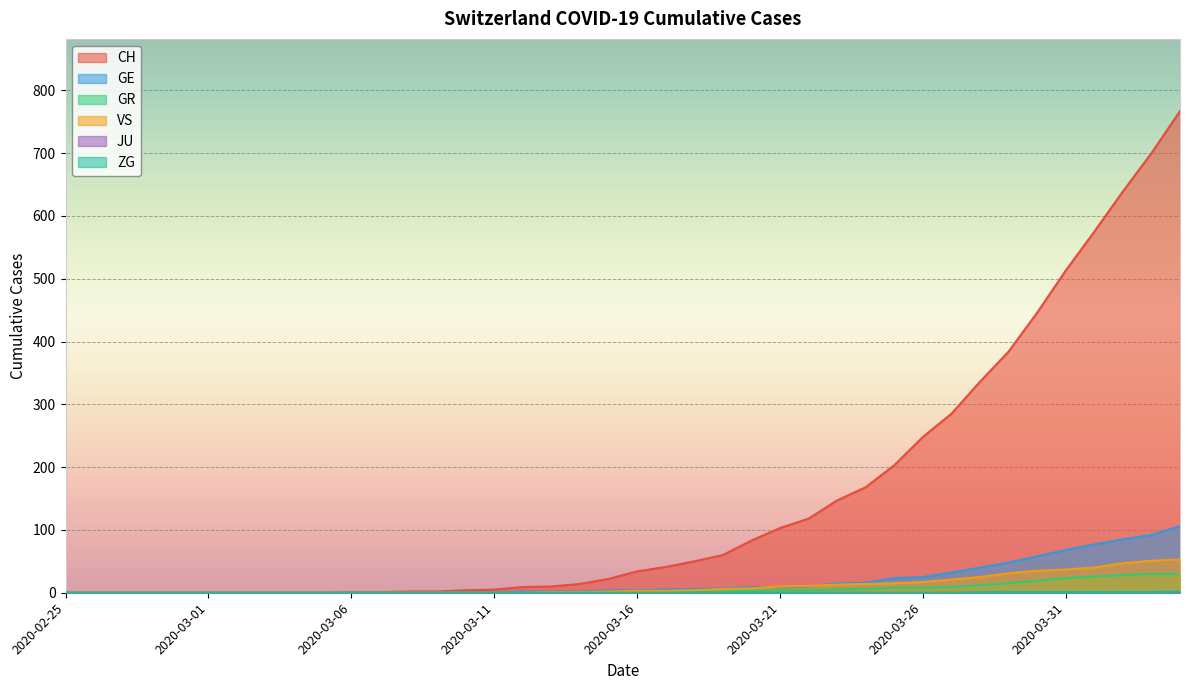

What is the label of the 16th point from the right?

2020-03-20